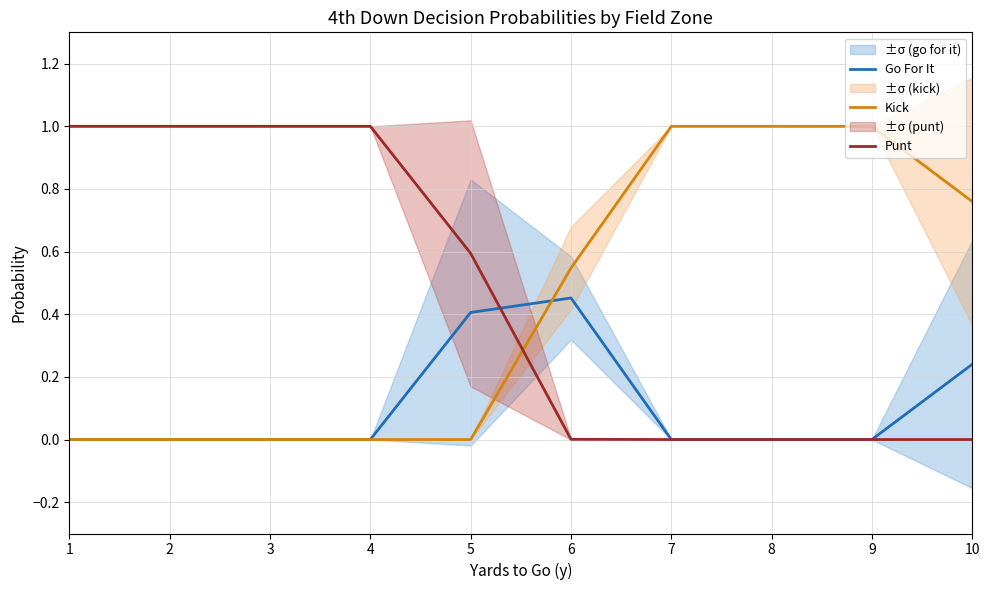

Reading left to right, transcribe all the data shown in this chart.

Go For It: 1=0.0	2=0.0	3=0.0	4=0.0	5=0.4	6=0.5	7=0.0	8=0.0	9=0.0	10=0.2
Kick: 1=0.0	2=0.0	3=0.0	4=0.0	5=0.0	6=0.5	7=1.0	8=1.0	9=1.0	10=0.8
Punt: 1=1.0	2=1.0	3=1.0	4=1.0	5=0.6	6=0.0	7=0.0	8=0.0	9=0.0	10=0.0